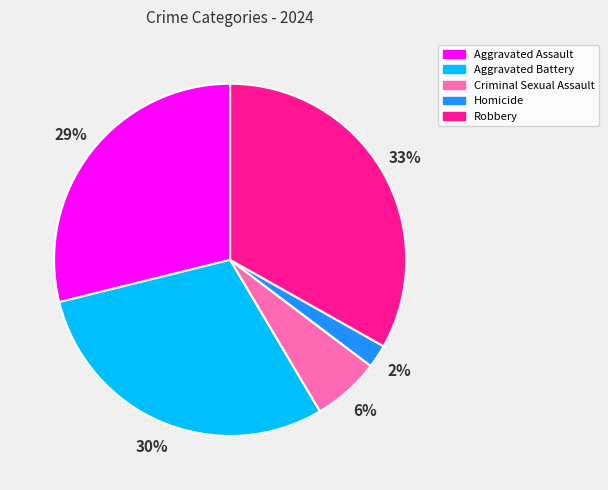

Is there a majority slice in this chart?

No